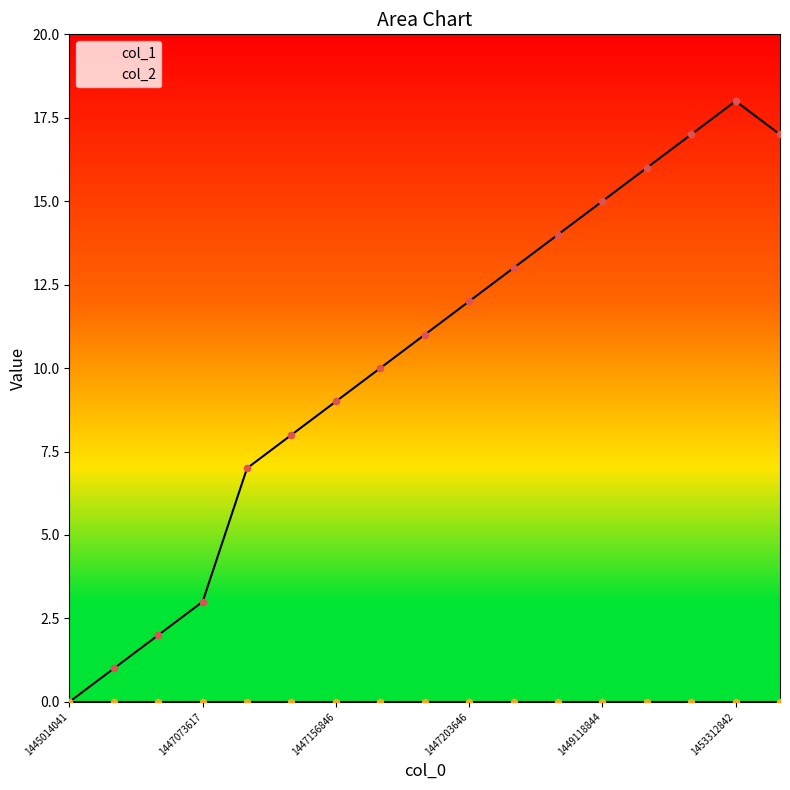

What is the change in value from 1447156846 to 1453150845?

+8